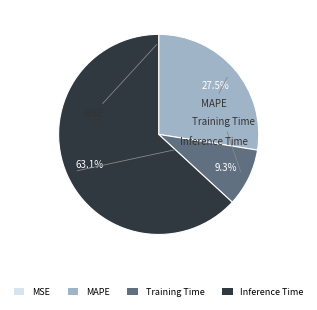

Which slice is the largest?

Inference Time